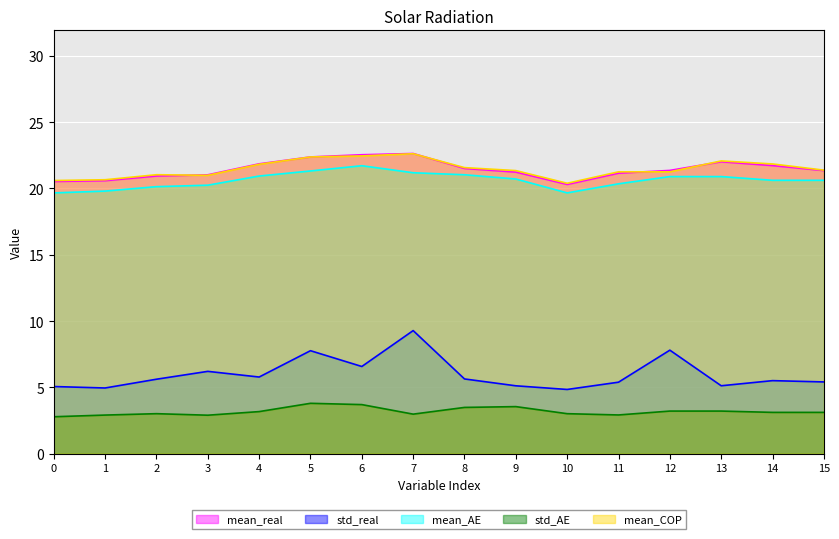

True or false: std_real and mean_COP cross at least once.

False